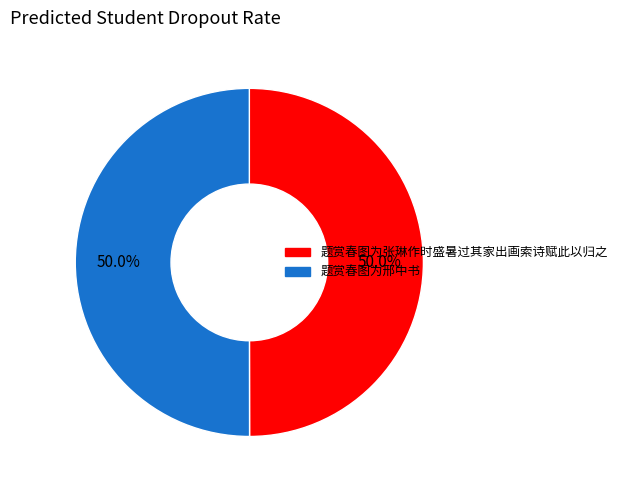

How many slices are in this pie chart?

2